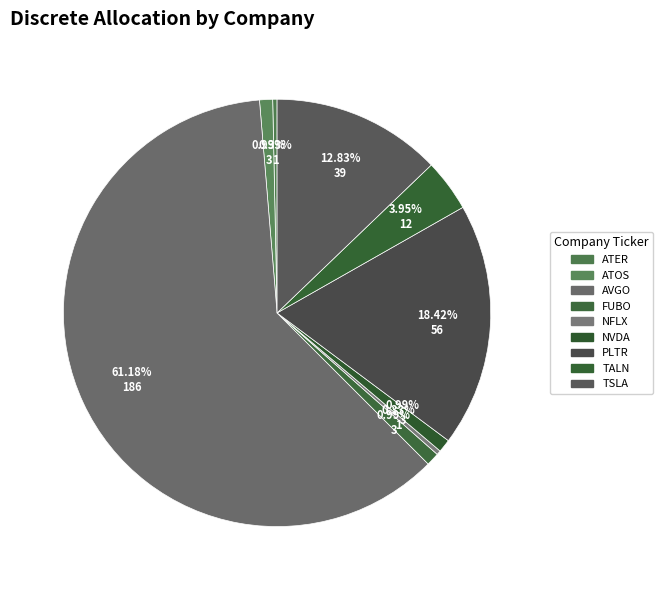

Is it true that ATOS is 1% of the pie?

True